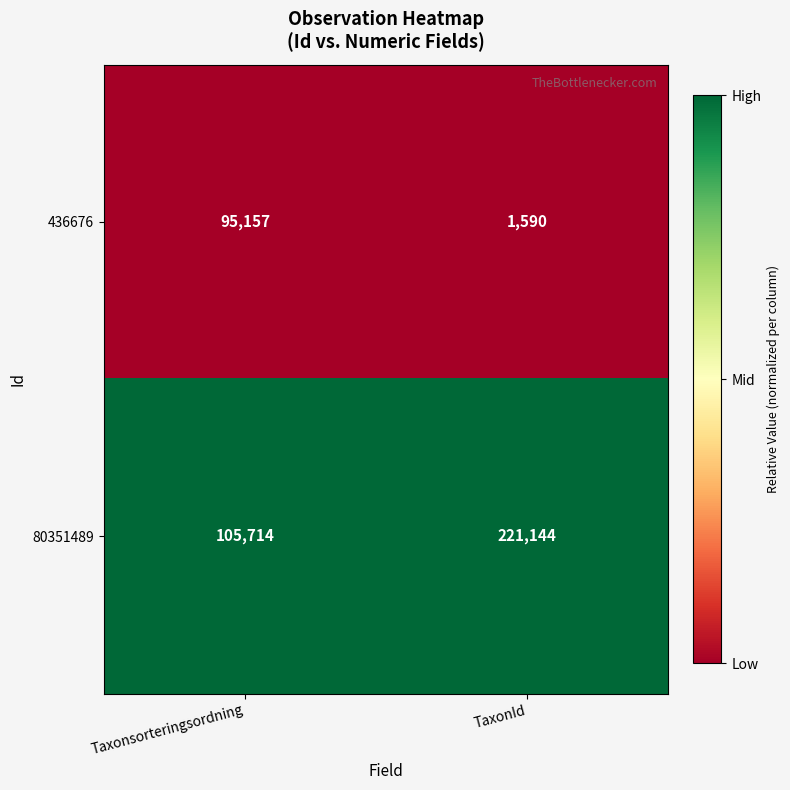

List the series in order of their overall mean, lowest first.

436676, 80351489